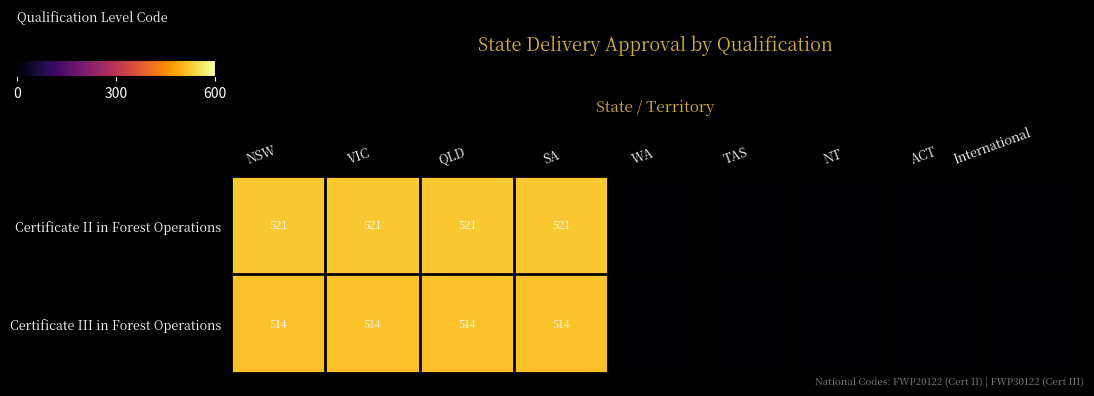

The value of Certificate III in Forest Operations at SA is 189. True or false?

False